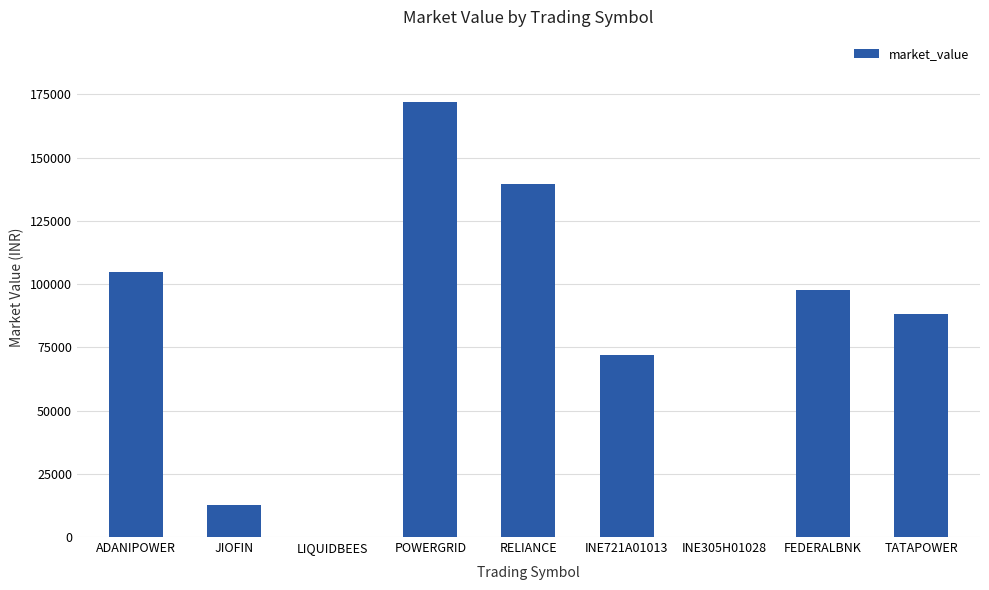

What is the change in value from JIOFIN to LIQUIDBEES?

-12577.7